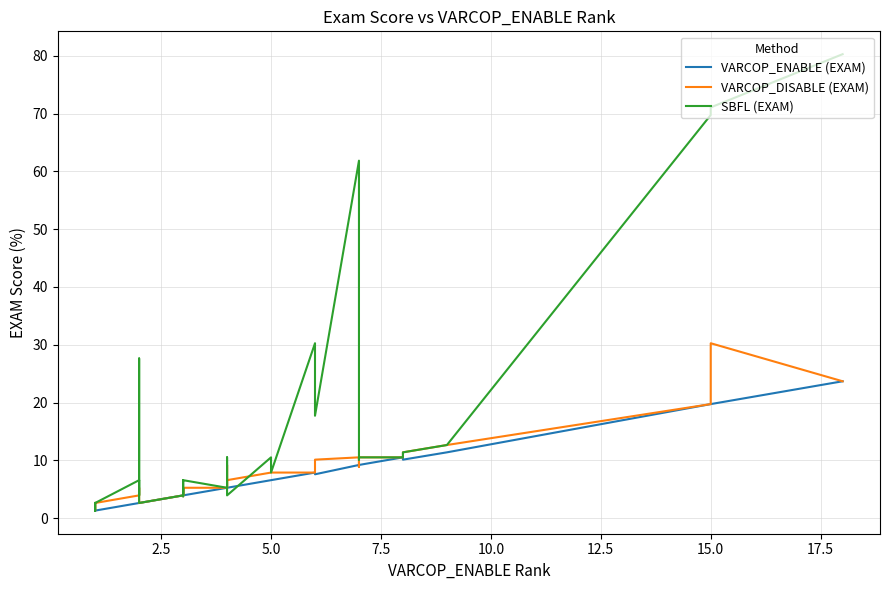

Is this an area chart (filled region under the line)?

No